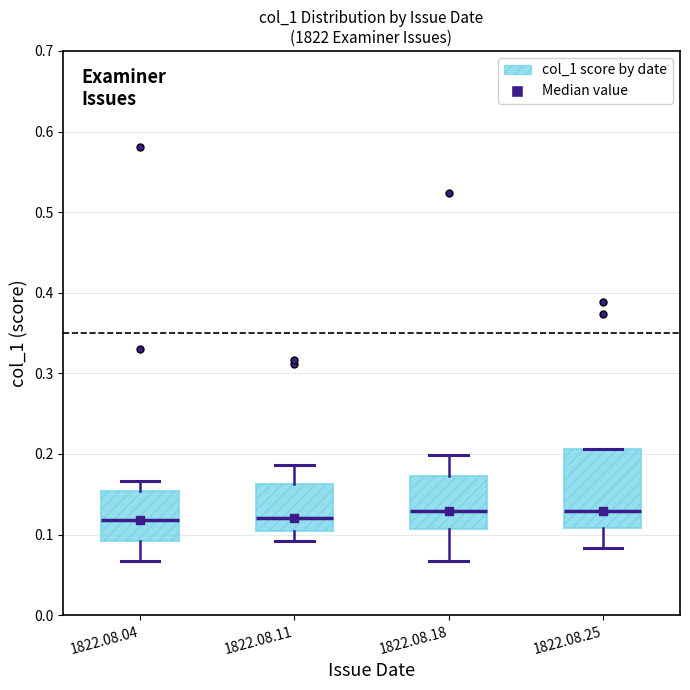

Where is the lower edge of the box for 1822.08.25 on the y-axis? The values are not printed on the chart, so give them approximately, as read against the axis.

0.11